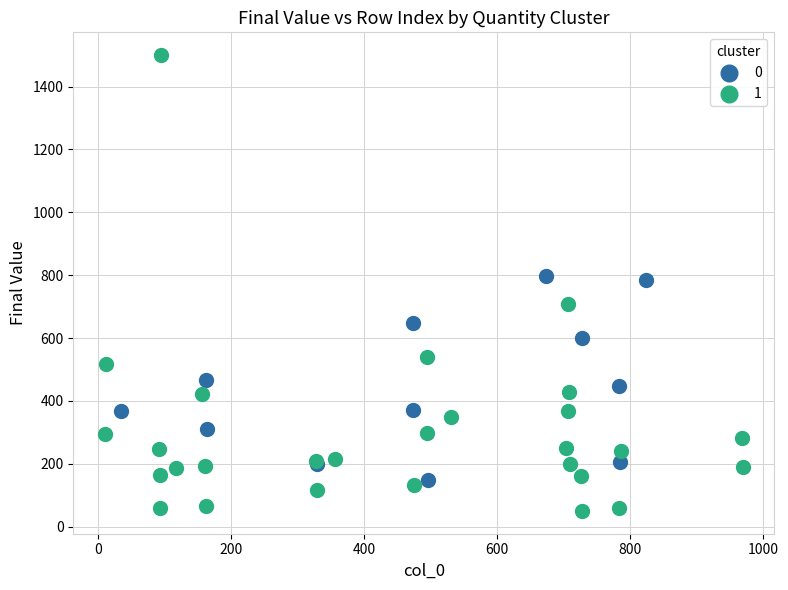

Which series has the largest Y range (max minus min)?

1